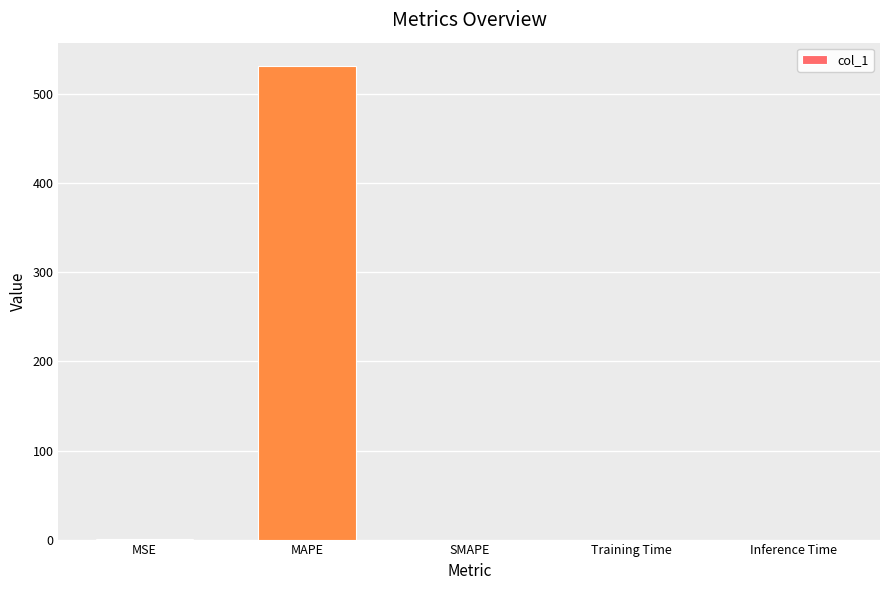

The value at Inference Time is 0.0. True or false?

True